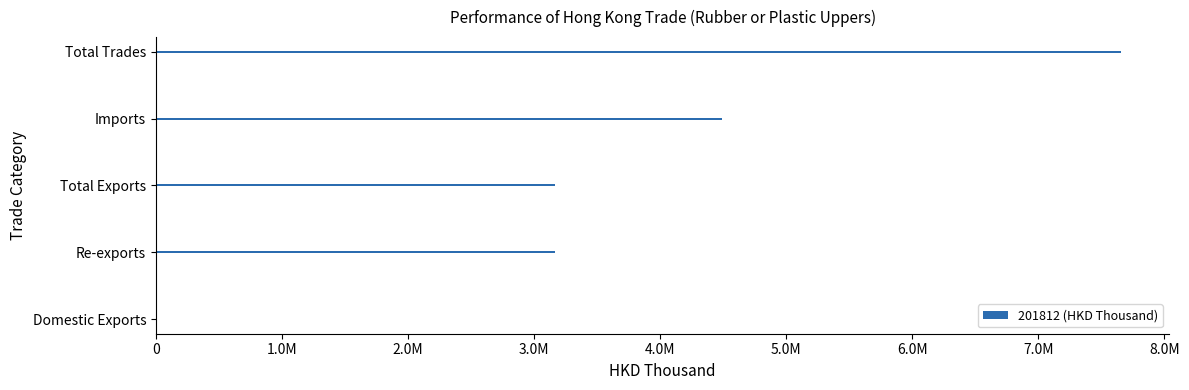

Are the bars horizontal?

Yes